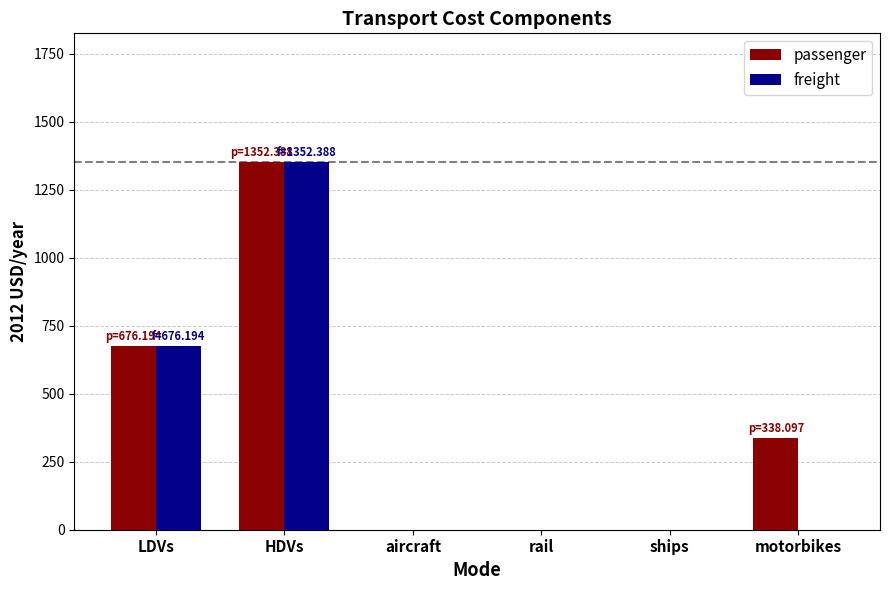

At which label is freight closest to 676?

LDVs